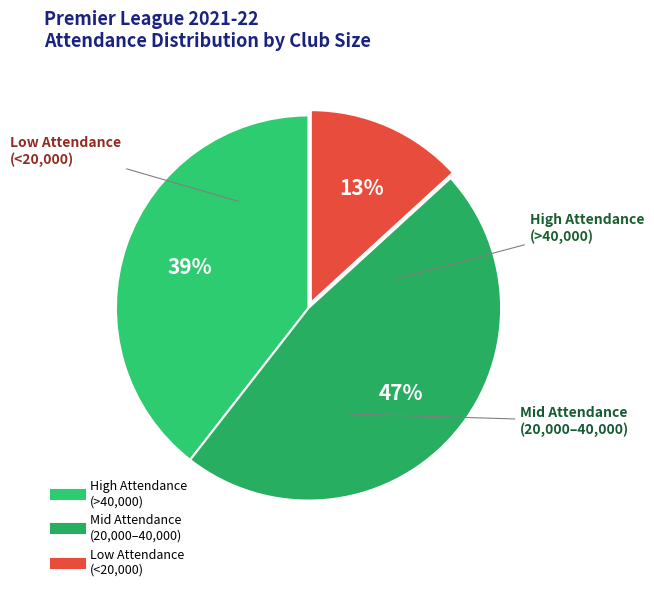

Is there any slice that represents more than half of the pie?

No